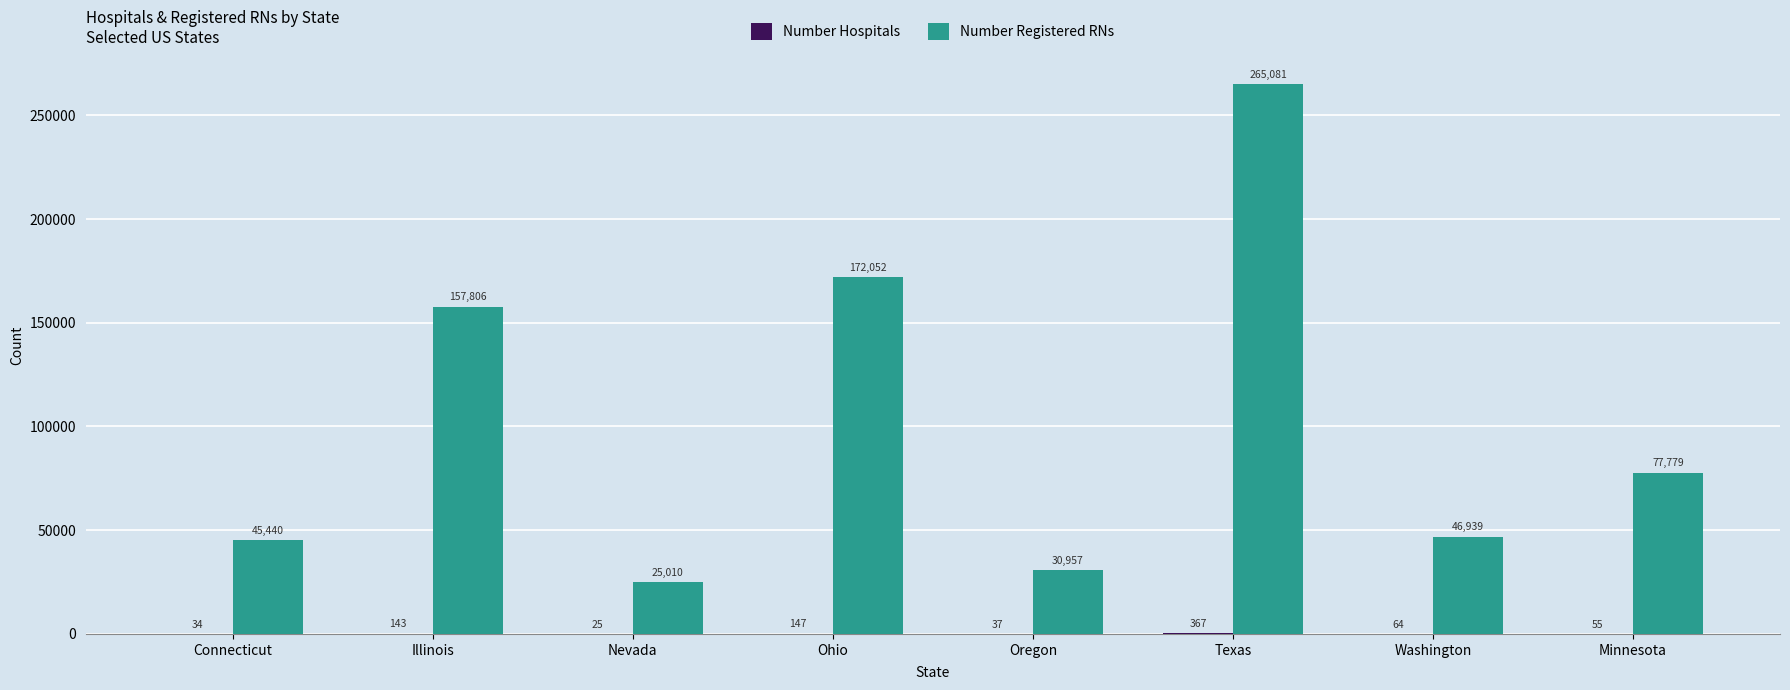

Between Illinois and Minnesota, which series saw the biggest shift?

Number Registered RNs